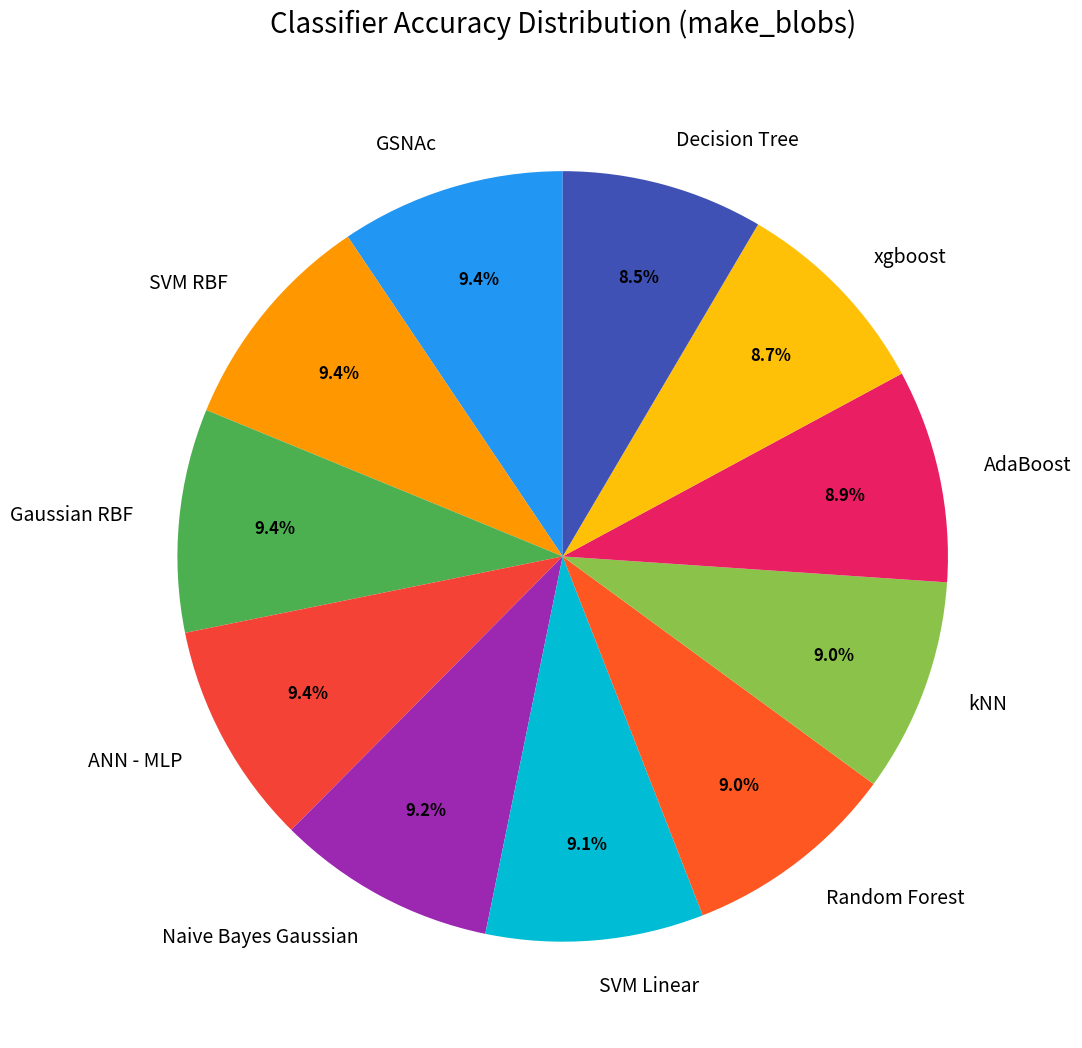

Is there any slice that represents more than half of the pie?

No